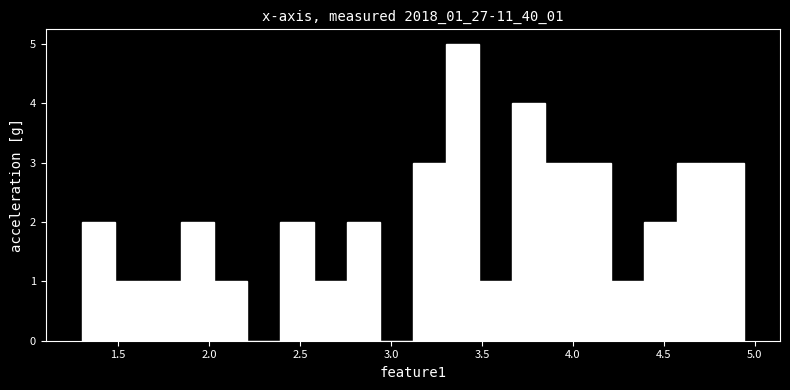

Read against the x-axis, roughly where is the centre of the tallest bar?

3.40